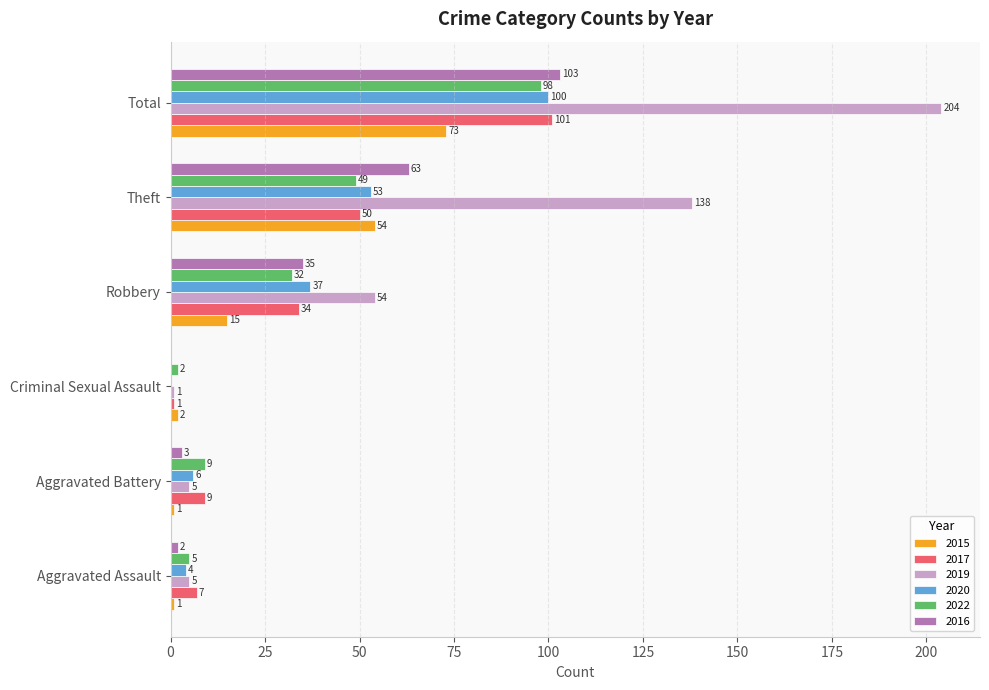

At which category is the sum across all series the highest?

Total